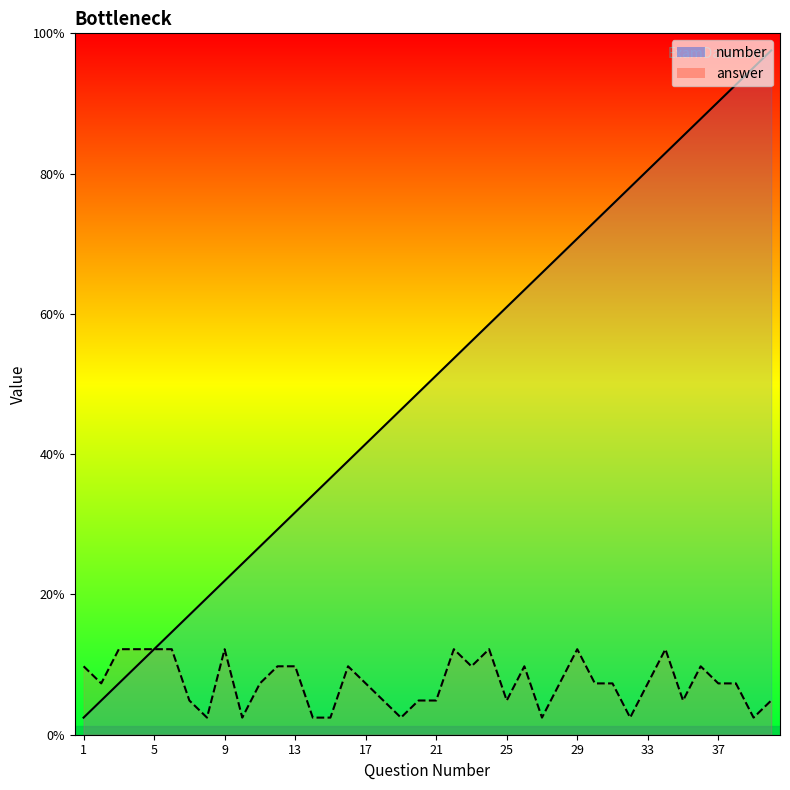

Which series has the widest spread of values?

number